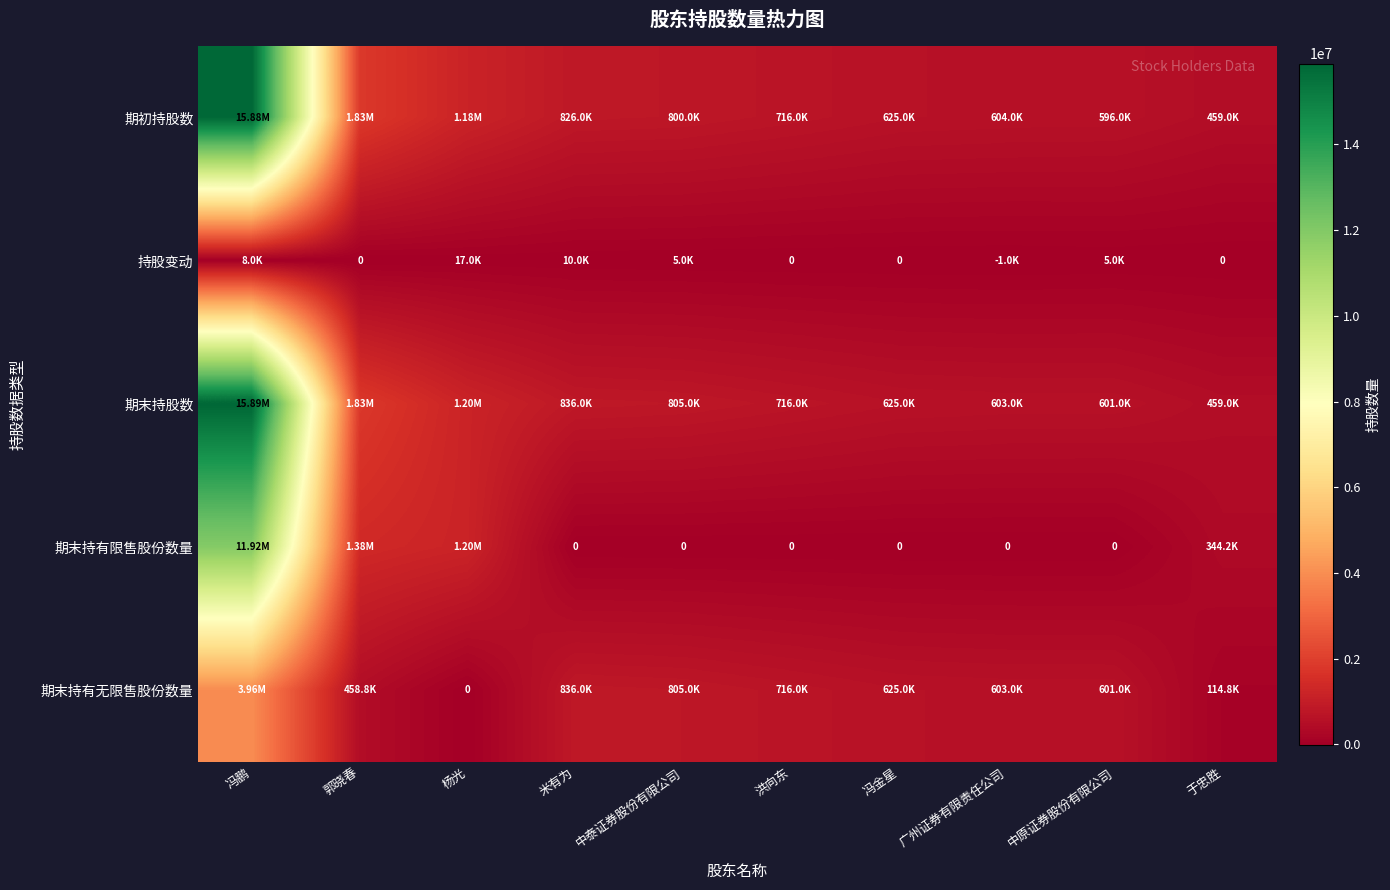

How many negative values does the 持股变动 series have?

1